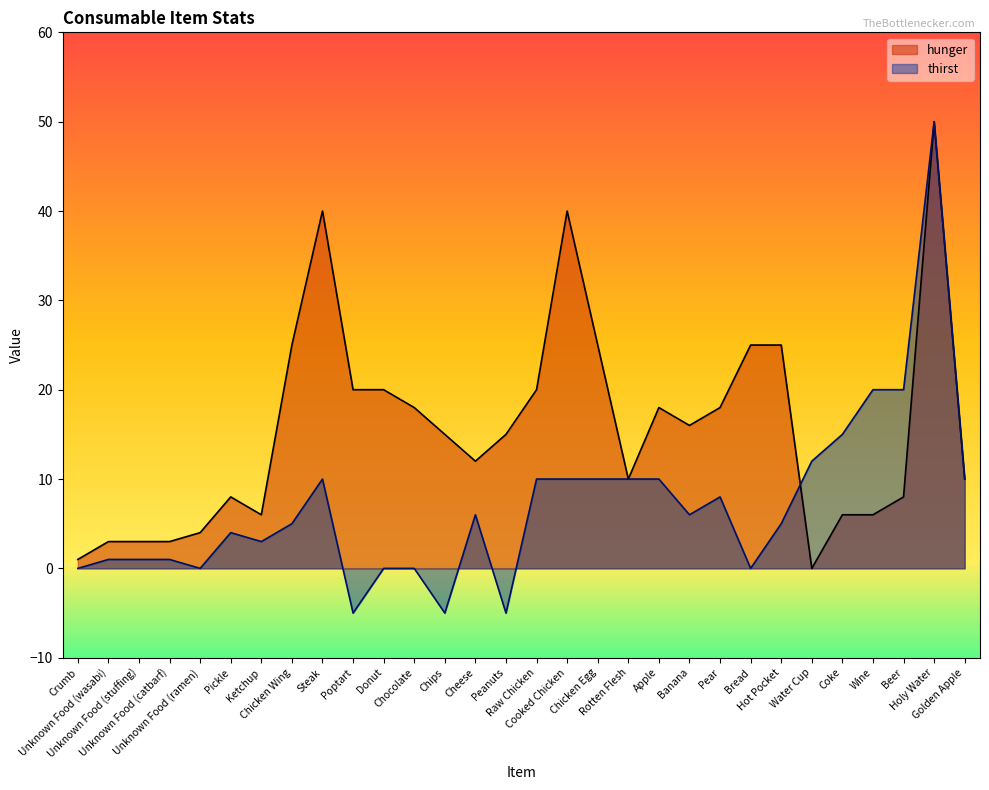

Which series ends up on top after the final intersection of thirst and hunger?

thirst